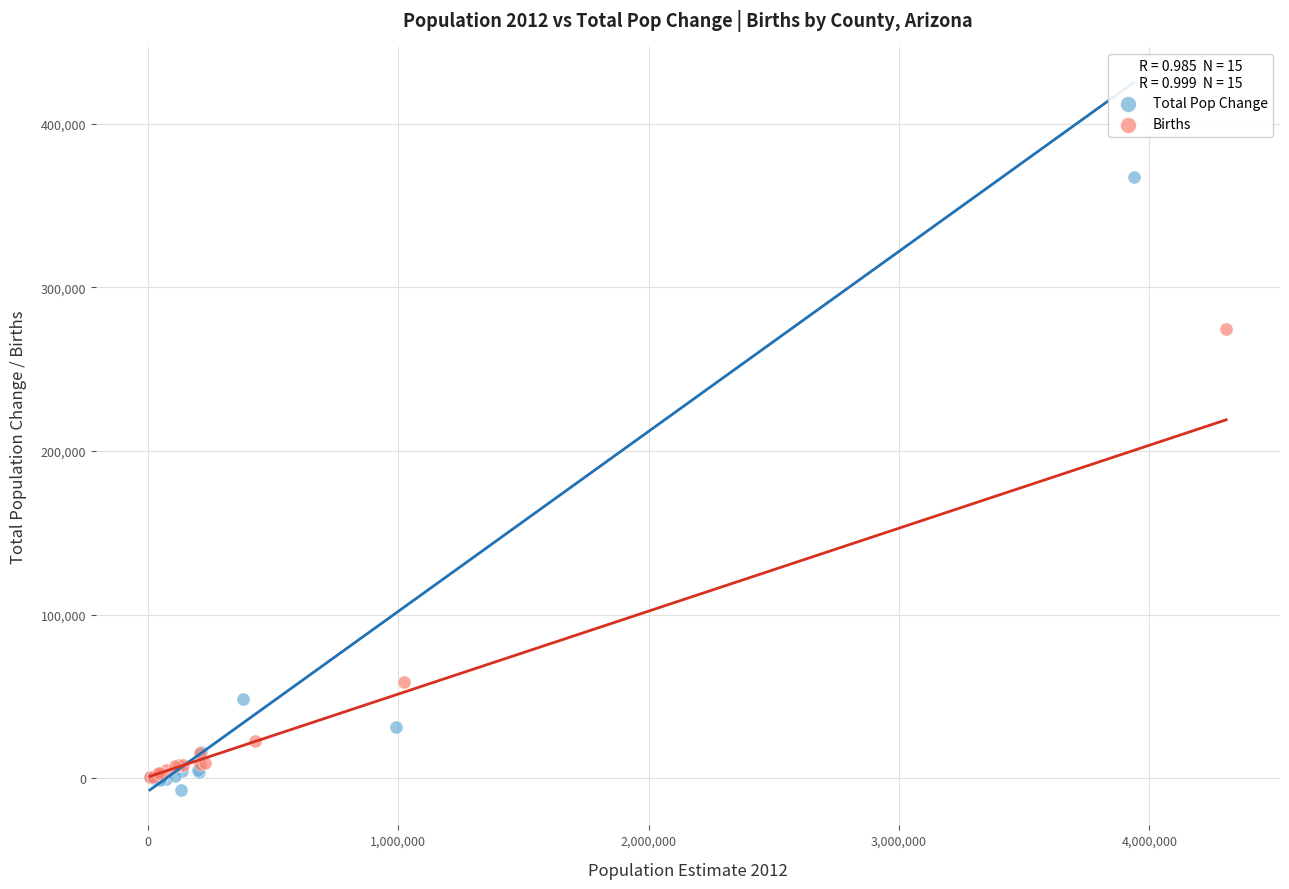

Which series has the widest spread of Y values?

Total Pop Change